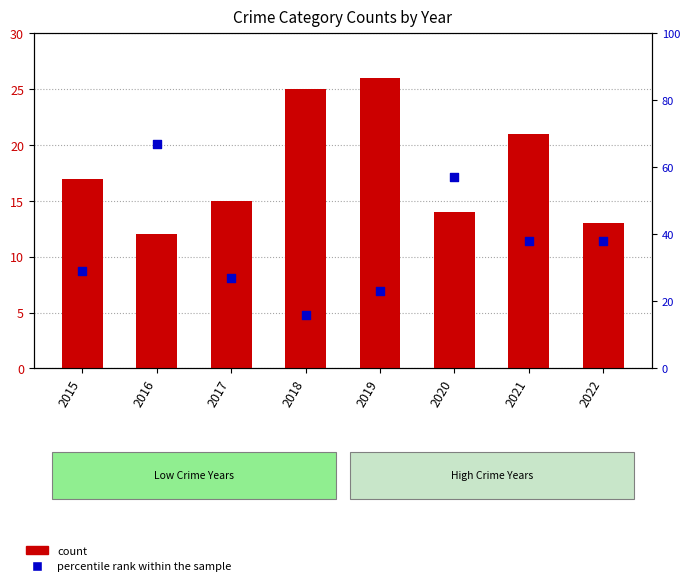

Which series reaches the maximum Y coordinate?

percentile rank within the sample